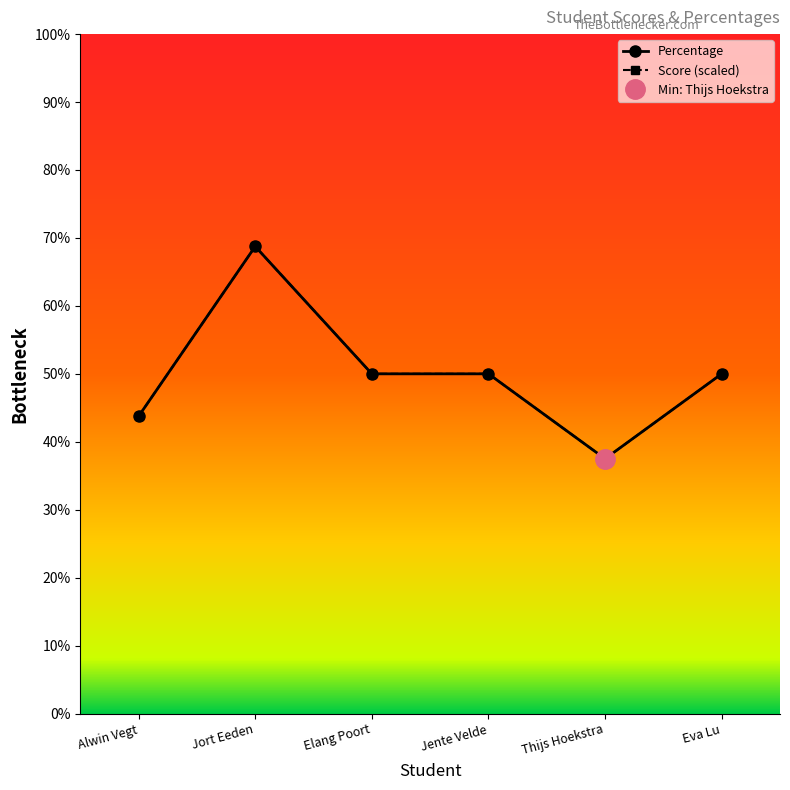

The Percentage series shows 60.6 at Thijs Hoekstra. True or false?

False